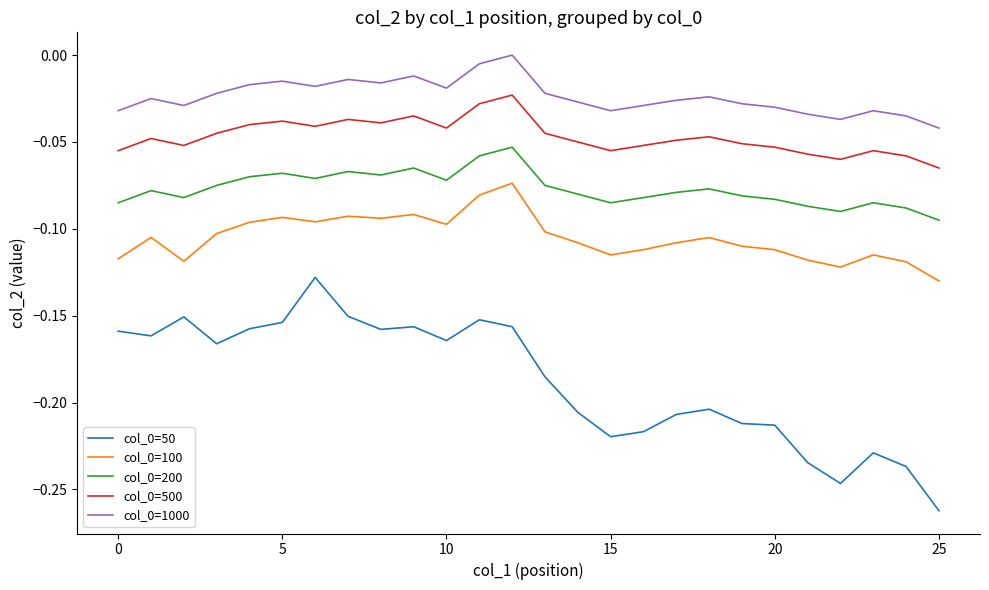

How many values in the col_0=1000 series are below 0?

25